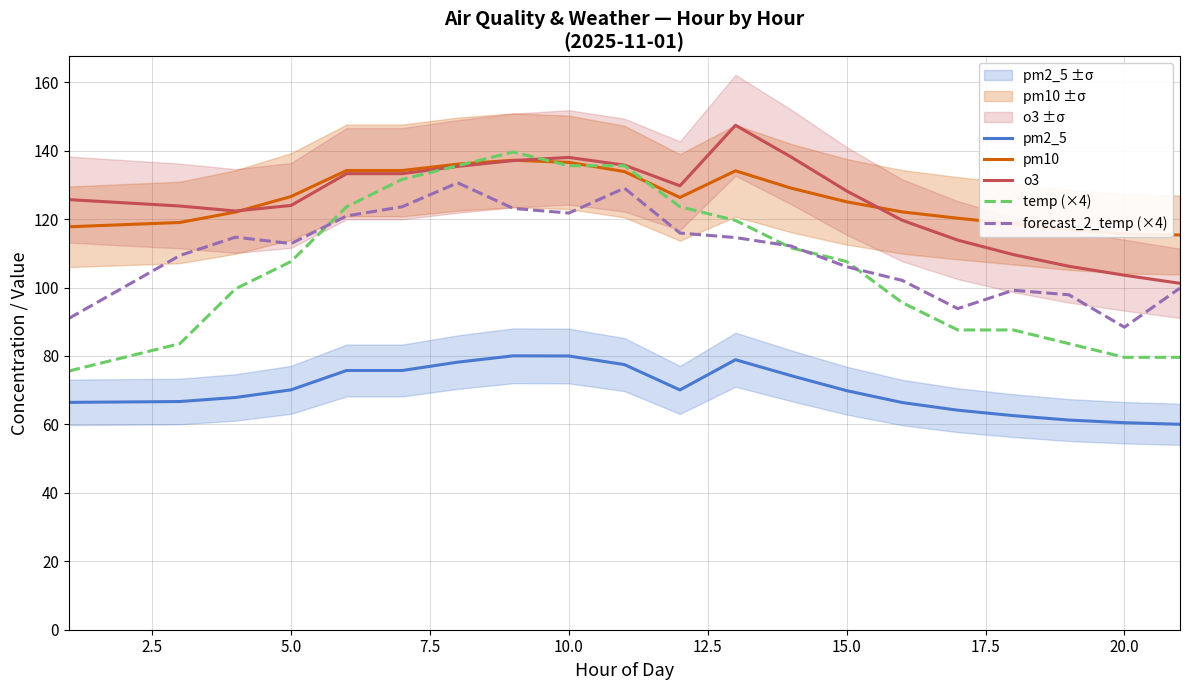

How many distinct data groups are displayed?

5